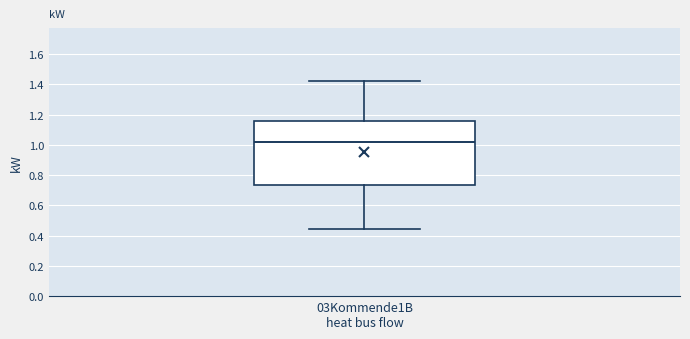

Where is the lower edge of the box for 03Kommende1B heat bus flow on the y-axis? The values are not printed on the chart, so give them approximately, as read against the axis.

0.74